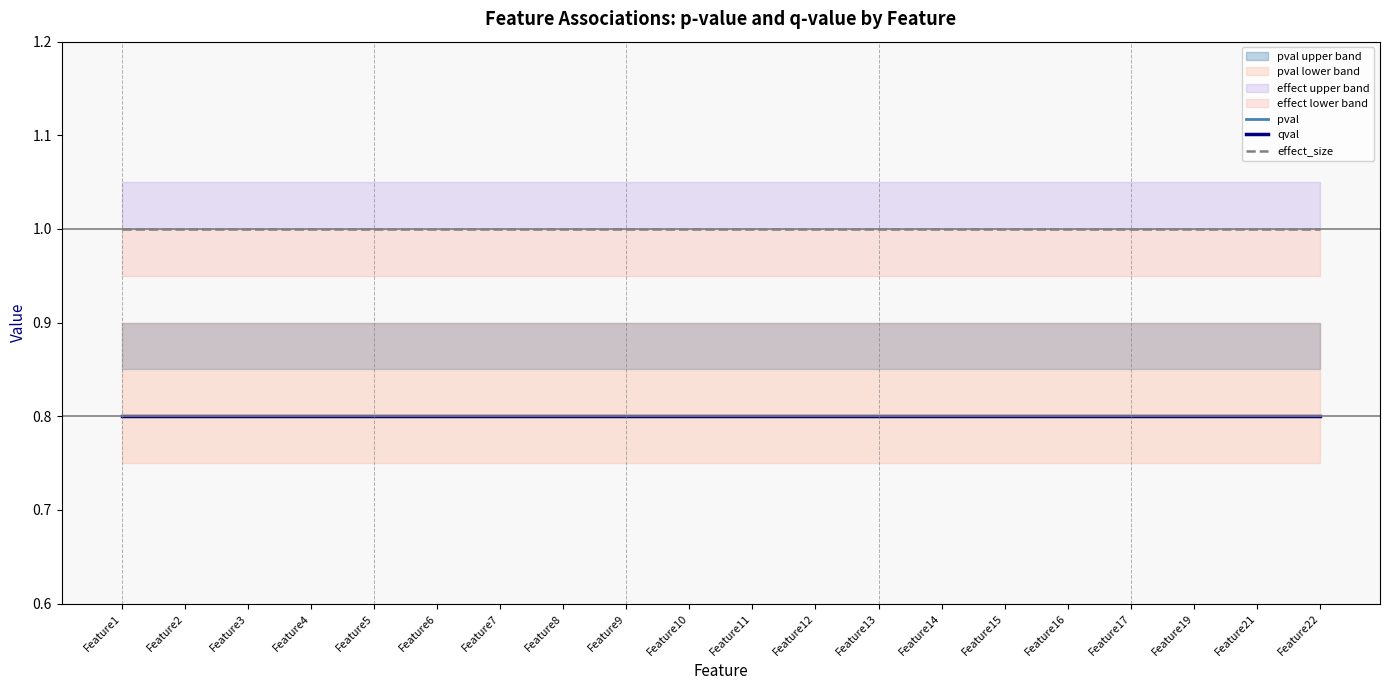

How many distinct data groups are displayed?

3